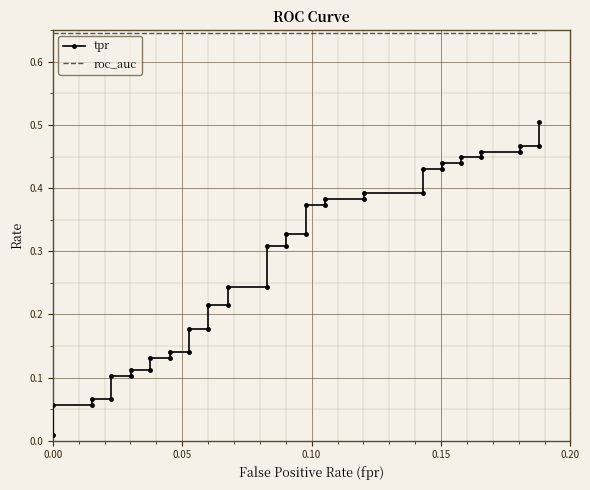

Which series has the widest spread of values?

tpr